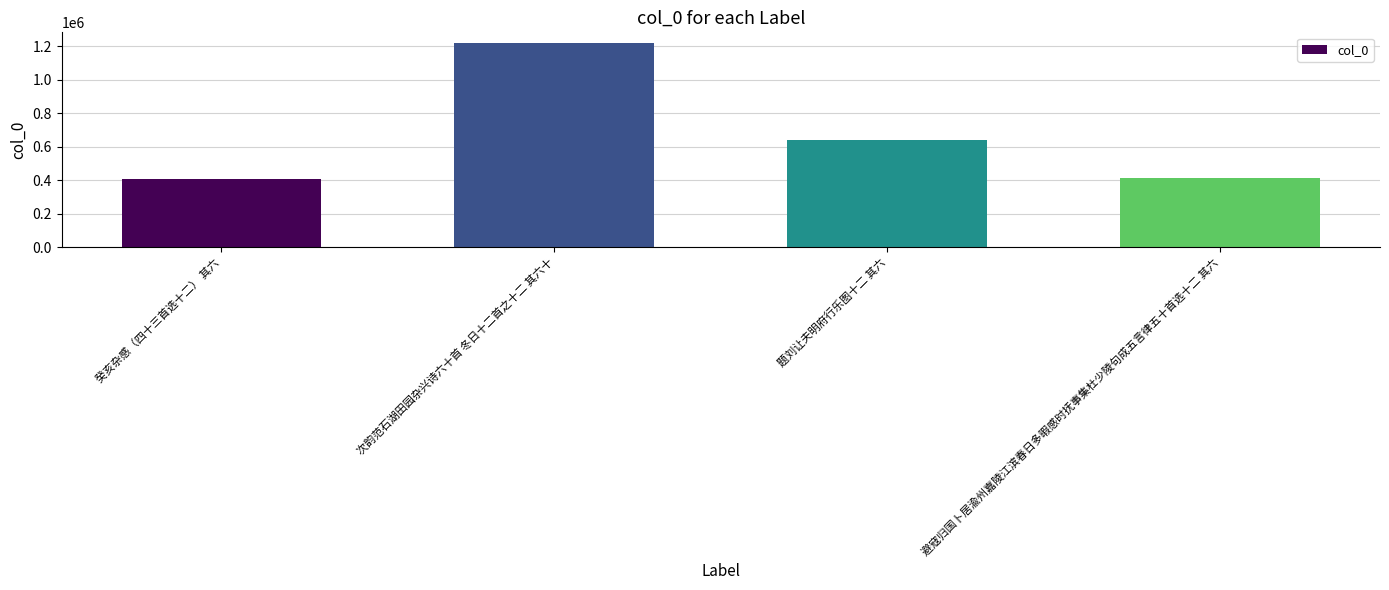

At which label does the data first exceed 637012?

次韵范石湖田园杂兴诗六十首 冬日十二首之十二 其六十